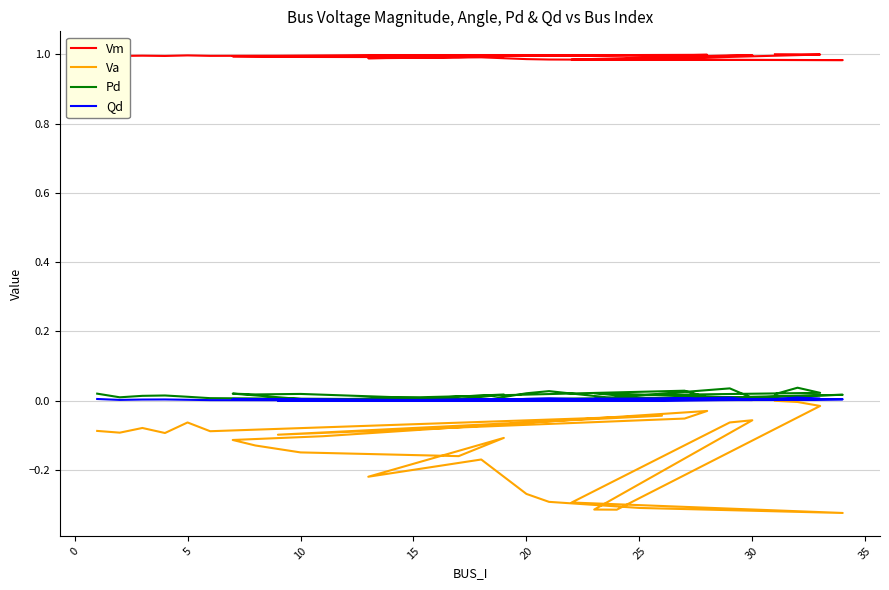

Is it true that Pd equals 0.0 at 5?

True